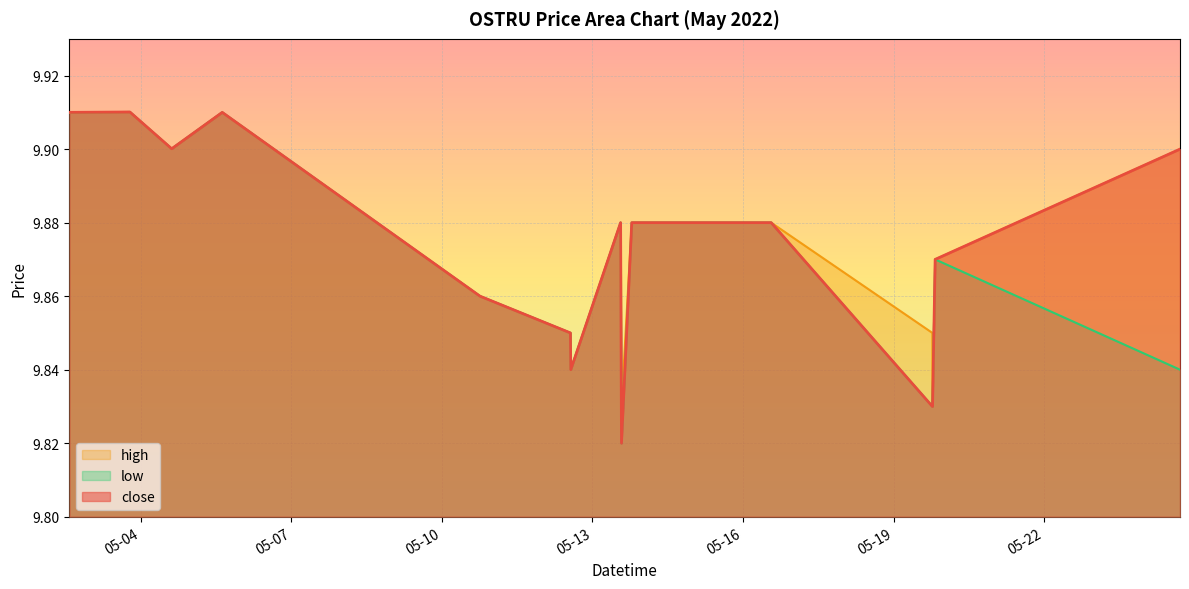

Reading left to right, what are all the values shown in this chart?

close: 2022-05-02 13:55:00=9.9	2022-05-03 18:50:00=9.9	2022-05-04 14:50:00=9.9	2022-05-05 15:00:00=9.9	2022-05-10 18:15:00=9.9	2022-05-12 13:30:00=9.8	2022-05-12 13:40:00=9.8	2022-05-13 13:30:00=9.9	2022-05-13 13:55:00=9.8	2022-05-13 18:50:00=9.9	2022-05-16 13:30:00=9.9	2022-05-19 18:35:00=9.8	2022-05-19 18:40:00=9.8	2022-05-19 19:55:00=9.9	2022-05-24 17:00:00=9.9
high: 2022-05-02 13:55:00=9.9	2022-05-03 18:50:00=9.9	2022-05-04 14:50:00=9.9	2022-05-05 15:00:00=9.9	2022-05-10 18:15:00=9.9	2022-05-12 13:30:00=9.8	2022-05-12 13:40:00=9.8	2022-05-13 13:30:00=9.9	2022-05-13 13:55:00=9.8	2022-05-13 18:50:00=9.9	2022-05-16 13:30:00=9.9	2022-05-19 18:35:00=9.8	2022-05-19 18:40:00=9.8	2022-05-19 19:55:00=9.9	2022-05-24 17:00:00=9.9
low: 2022-05-02 13:55:00=9.9	2022-05-03 18:50:00=9.9	2022-05-04 14:50:00=9.9	2022-05-05 15:00:00=9.9	2022-05-10 18:15:00=9.9	2022-05-12 13:30:00=9.8	2022-05-12 13:40:00=9.8	2022-05-13 13:30:00=9.9	2022-05-13 13:55:00=9.8	2022-05-13 18:50:00=9.9	2022-05-16 13:30:00=9.9	2022-05-19 18:35:00=9.8	2022-05-19 18:40:00=9.8	2022-05-19 19:55:00=9.9	2022-05-24 17:00:00=9.8